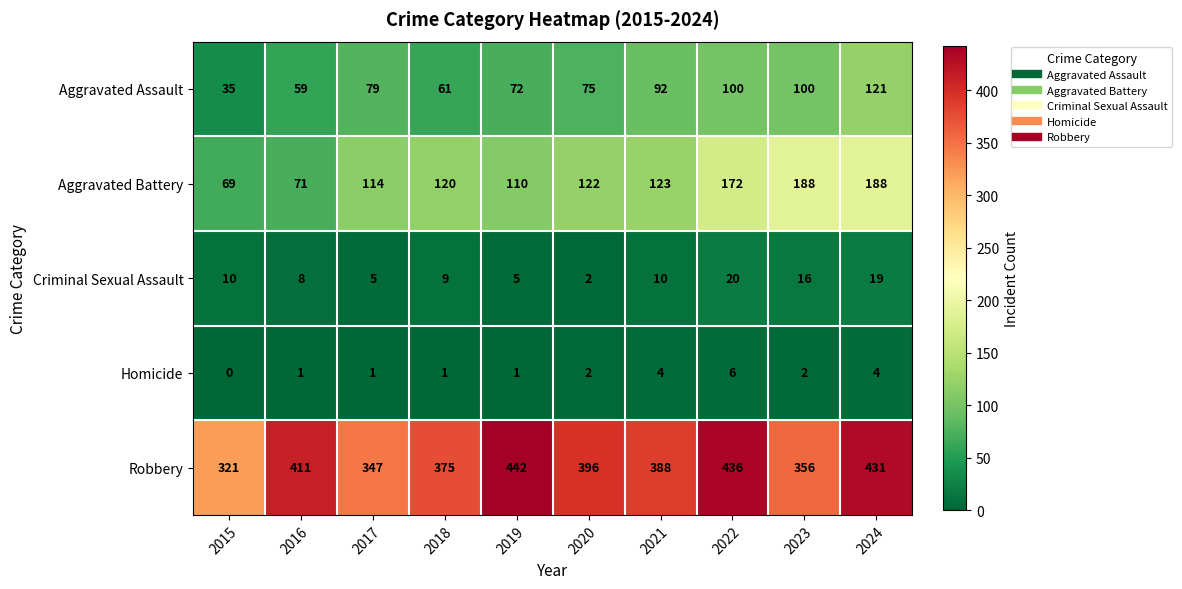

List the series in order of their peak value, highest first.

Robbery, Aggravated Battery, Aggravated Assault, Criminal Sexual Assault, Homicide